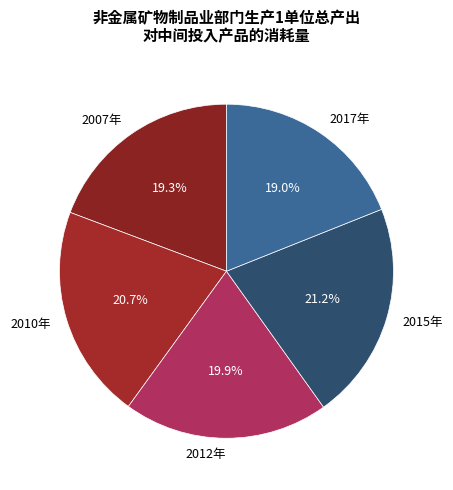

Is it true that 2010年 is 21% of the pie?

True